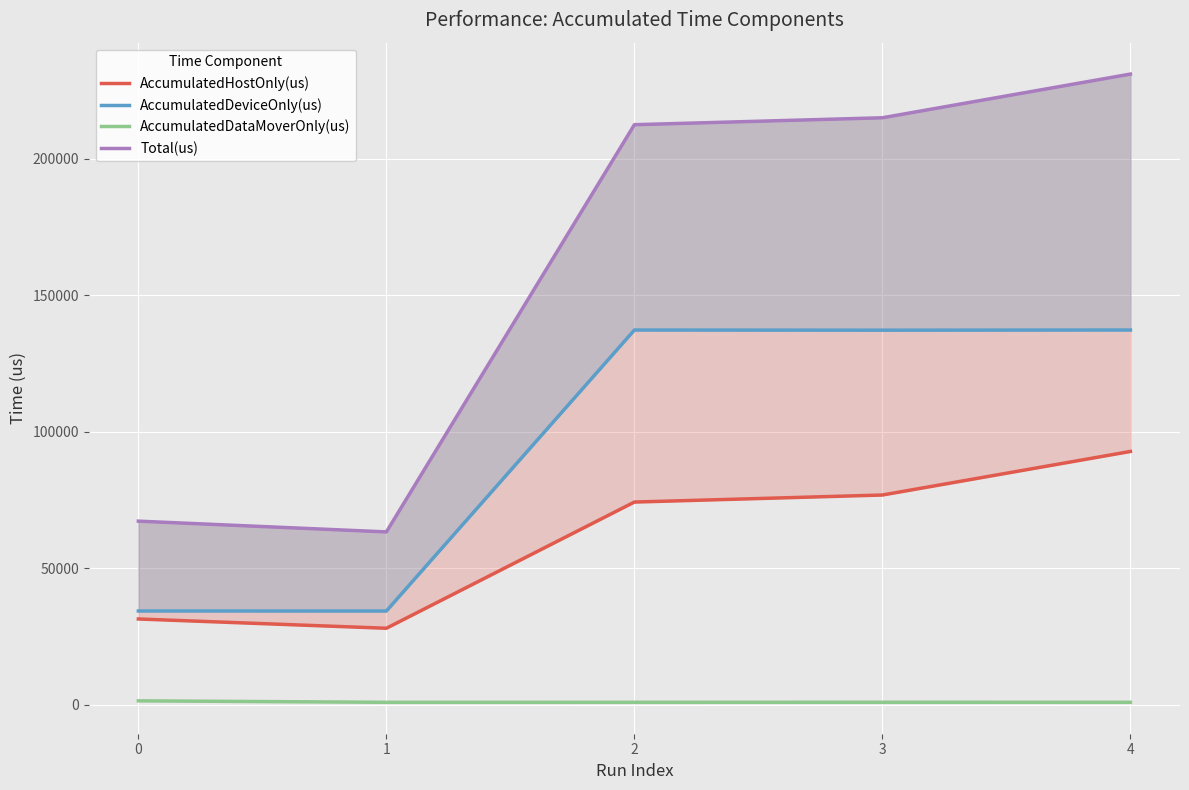

What is the difference between the highest and lowest values at 4?

230096.9